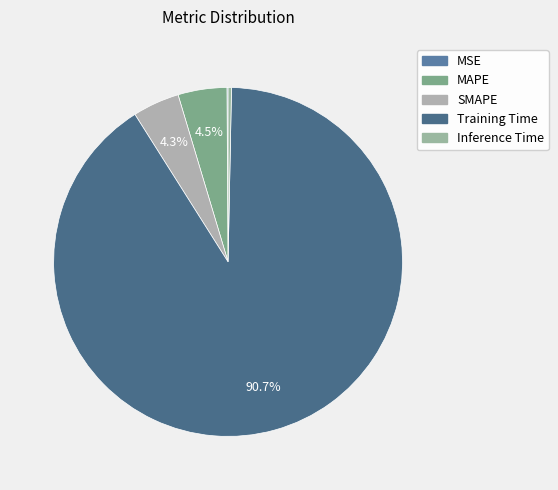

Rank the categories by value from highest to lowest.

Training Time, MAPE, SMAPE, Inference Time, MSE